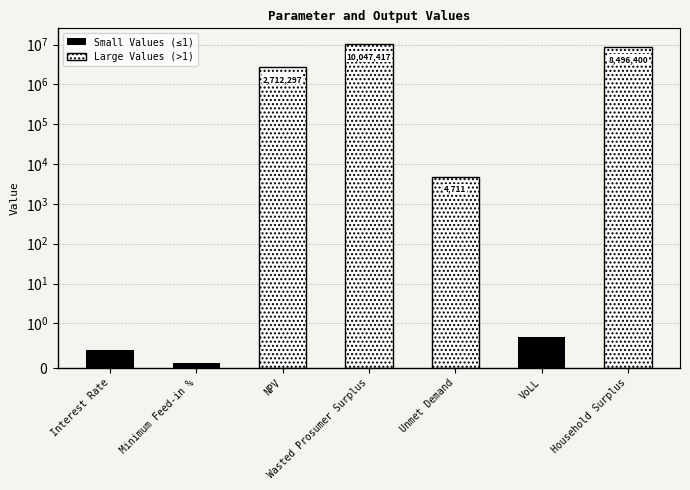

Rank the series at Household Surplus from highest to lowest value.

Large Values (>1), Small Values (≤1)